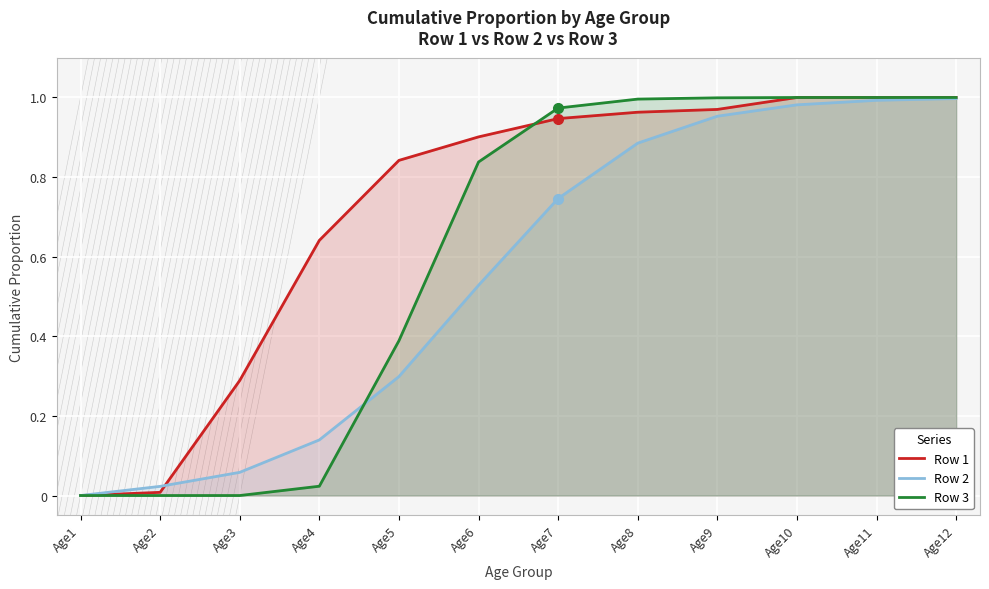

True or false: Row 3 and Row 1 intersect in this chart.

True